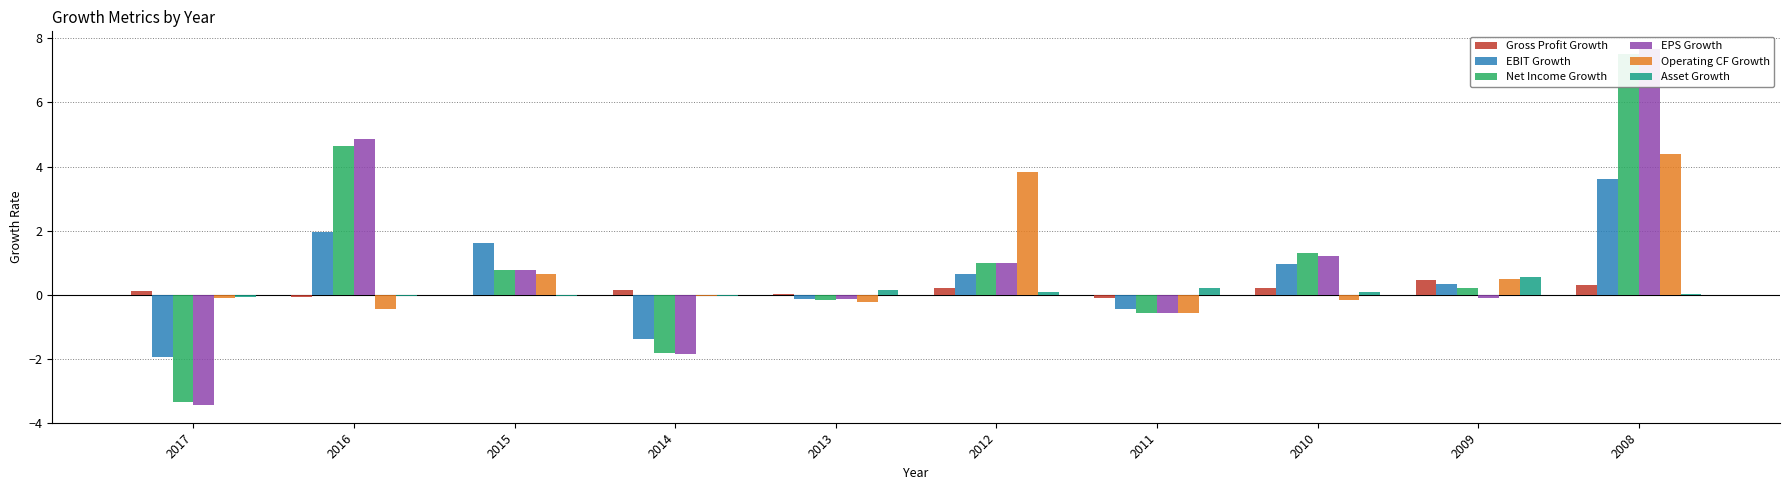

What is the smallest value displayed?

-3.4